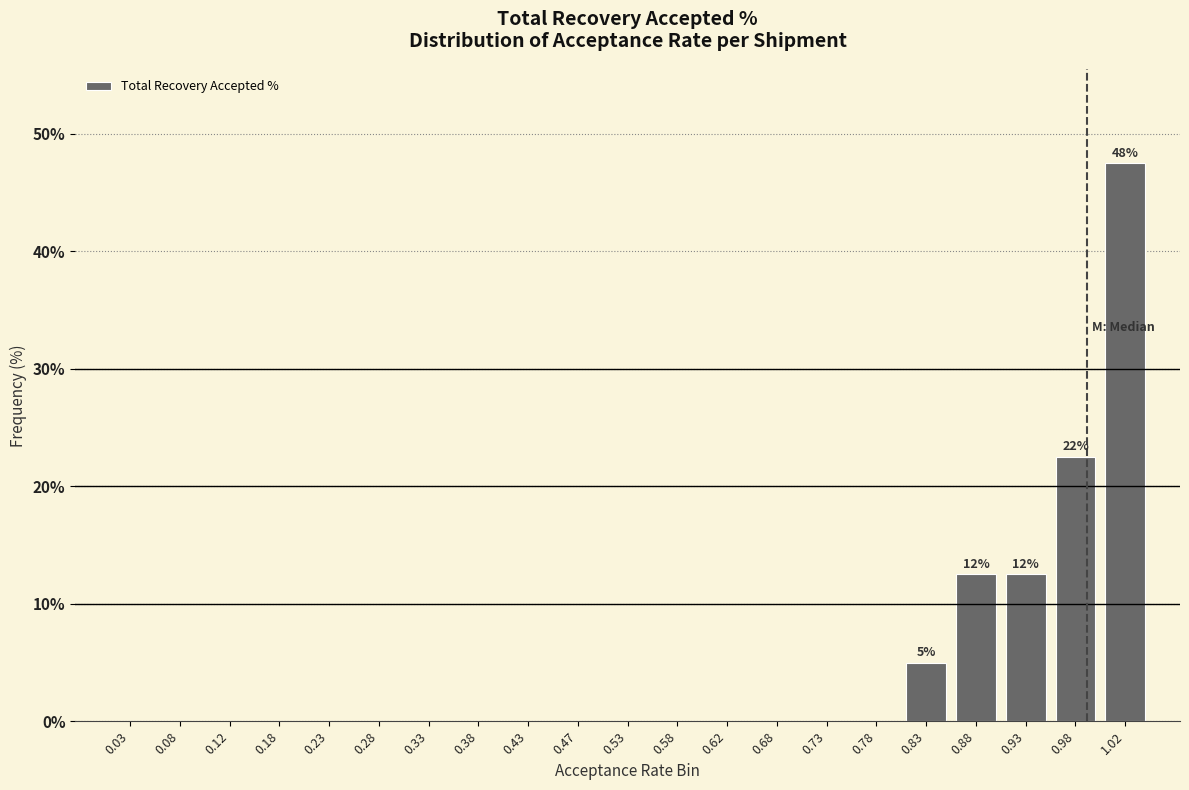

Which range on the x-axis has the tallest bar?

1.00 to 1.05